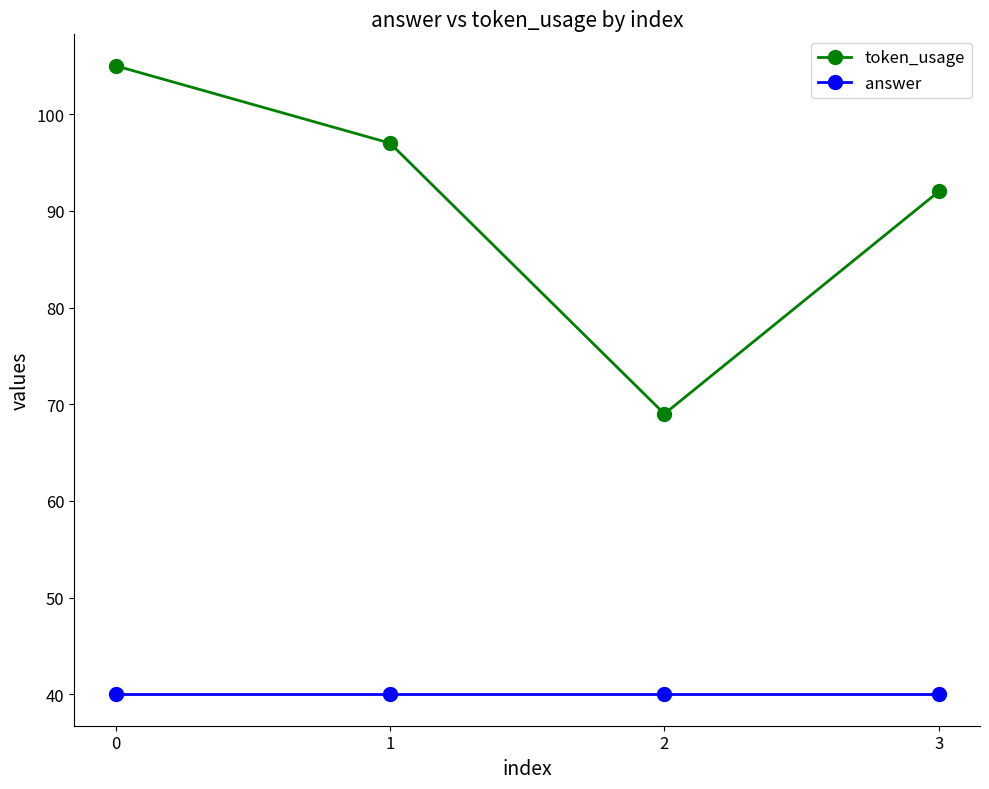

The value of token_usage at 3 is 92. True or false?

True